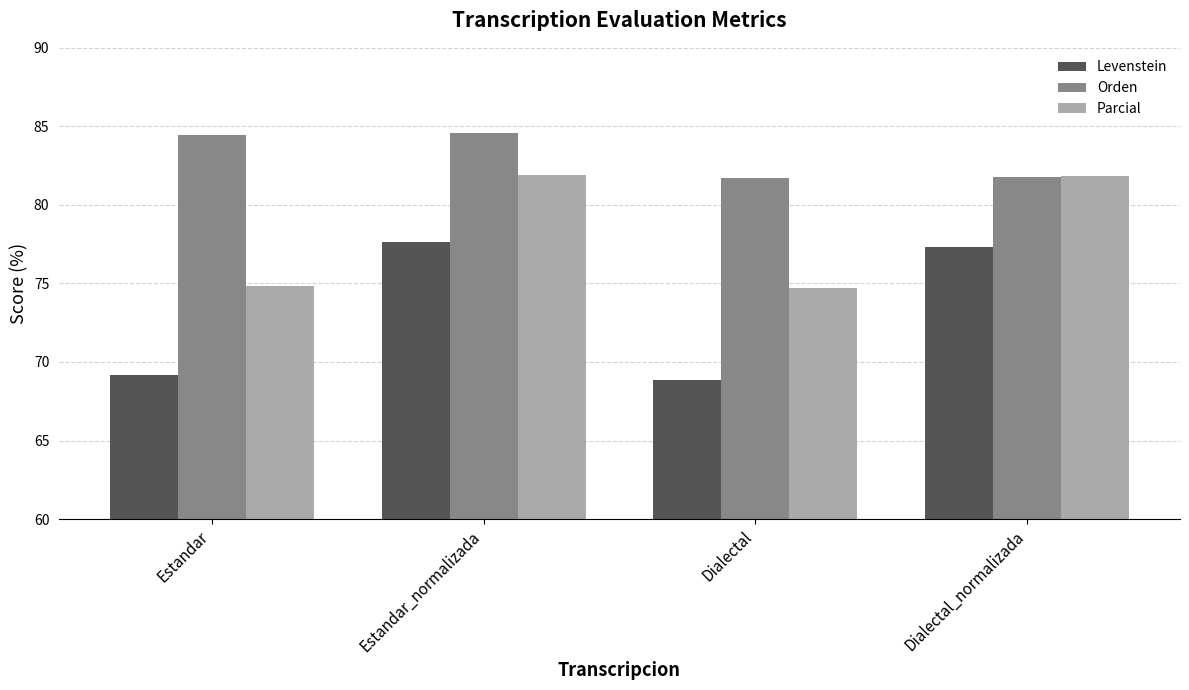

Which series changed the most between Estandar_normalizada and Dialectal_normalizada?

Orden